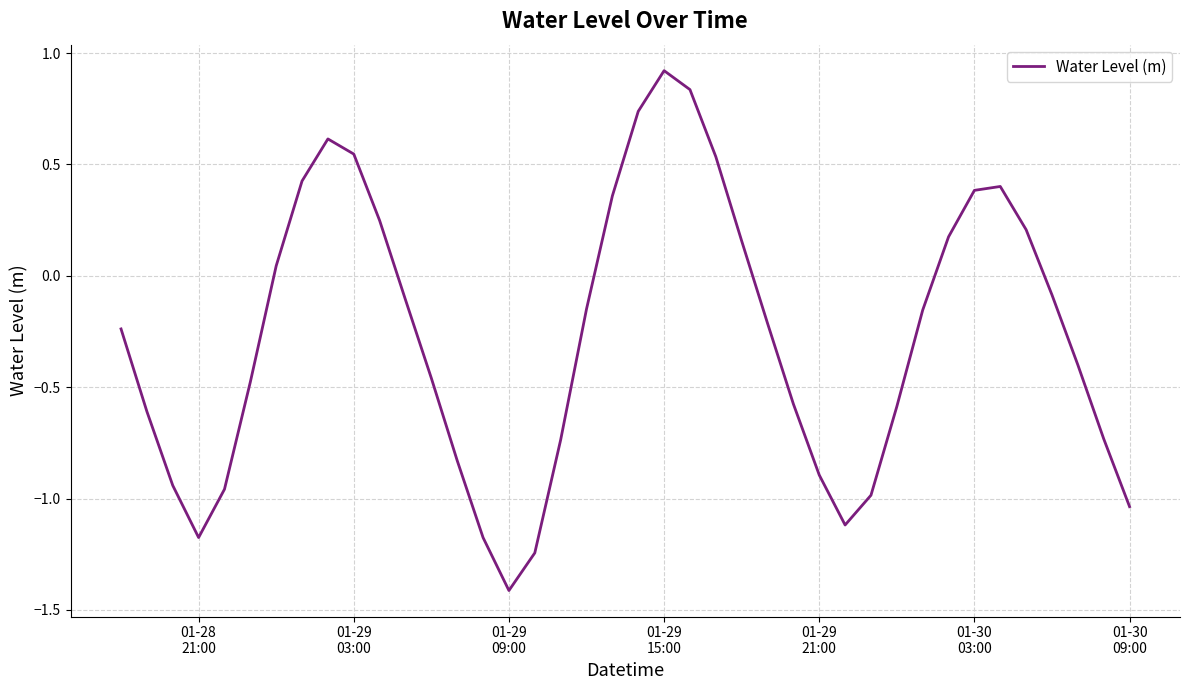

What is the difference between the maximum and minimum values?

2.3